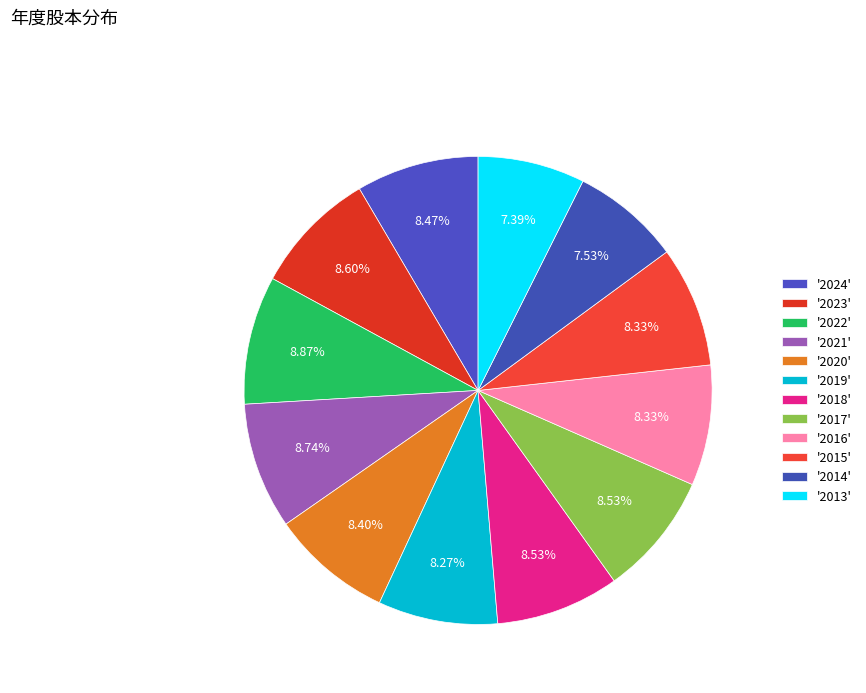

Count the number of slices in the pie.

12